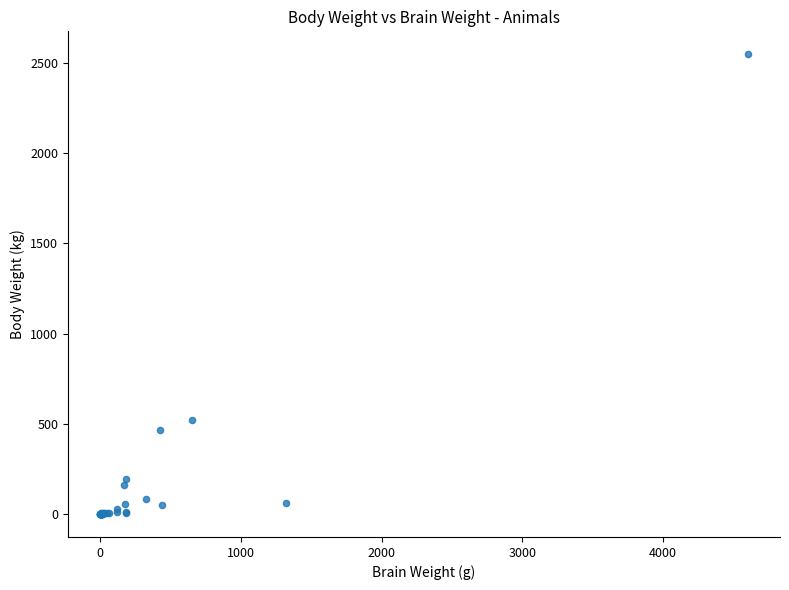

What Y value in the scatter plot is closest to 1273?

521.0